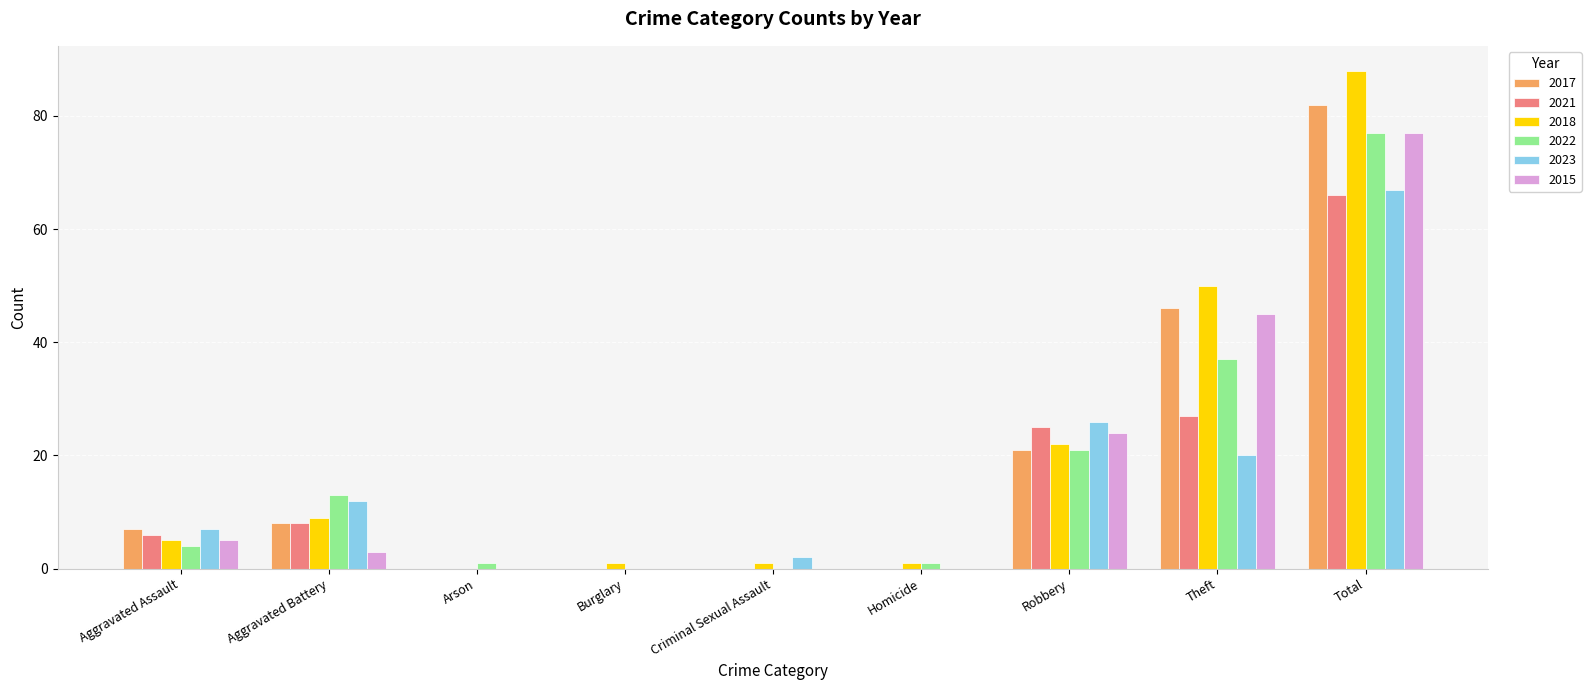

What is the highest value of the 2015 series?

77